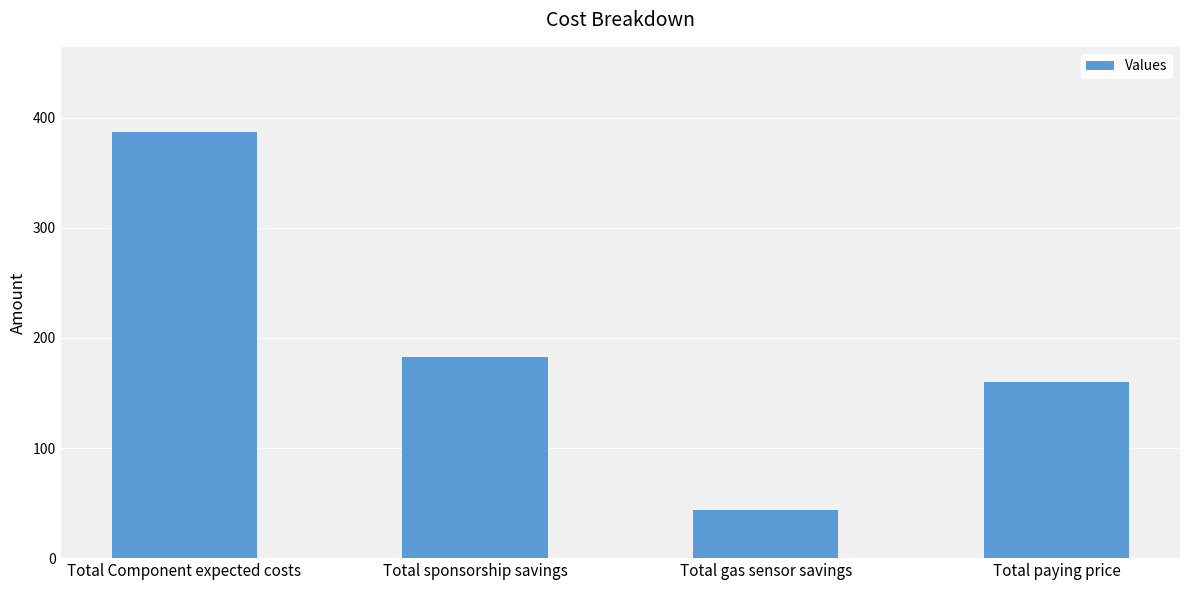

What is the value of the 1st bar from the left?

387.1